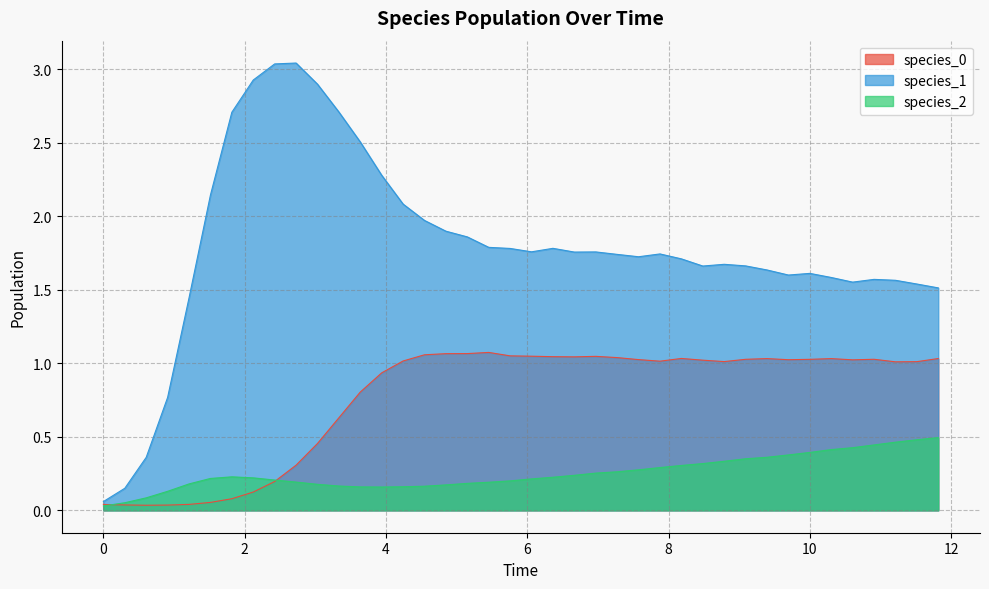

How many interior local peaks does the species_2 series have?

1